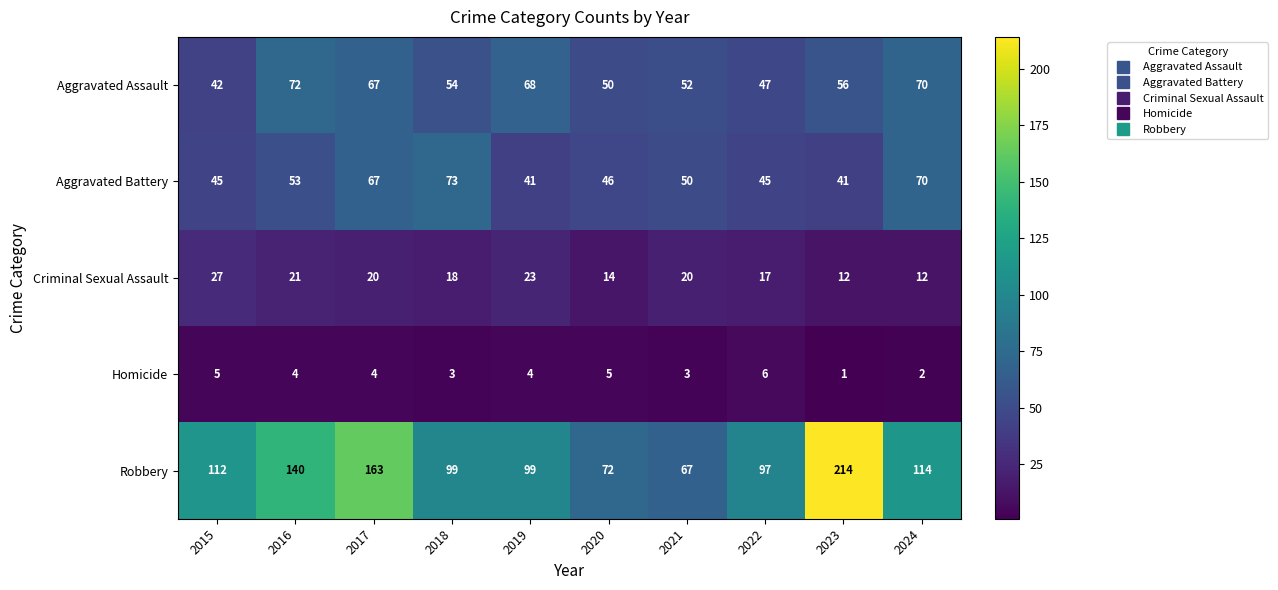

Is the value of Homicide at 2019 greater than the value of Aggravated Assault at 2019?

No